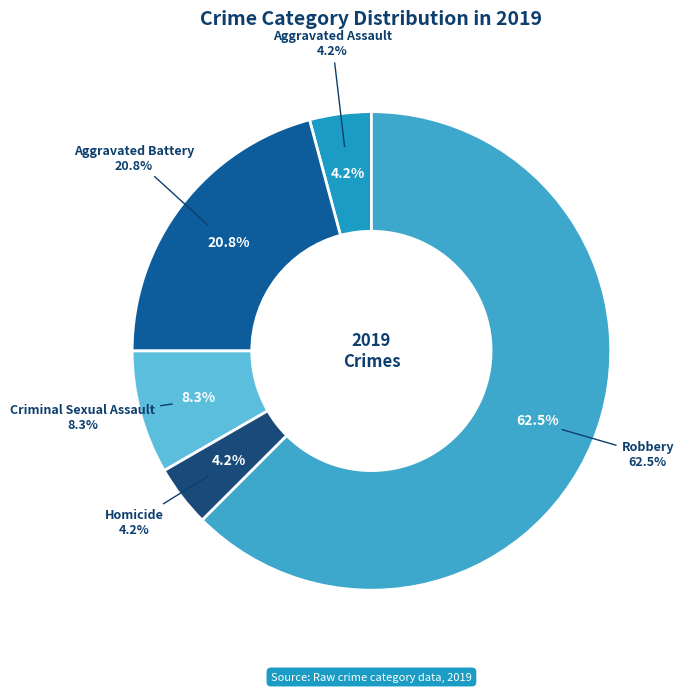

To the nearest percent, what portion does Aggravated Assault represent?

4%